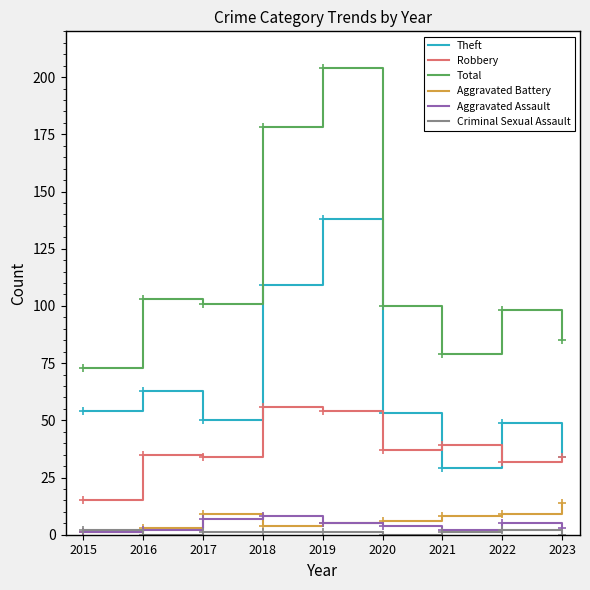

What is the sum of all Aggravated Assault values?

37